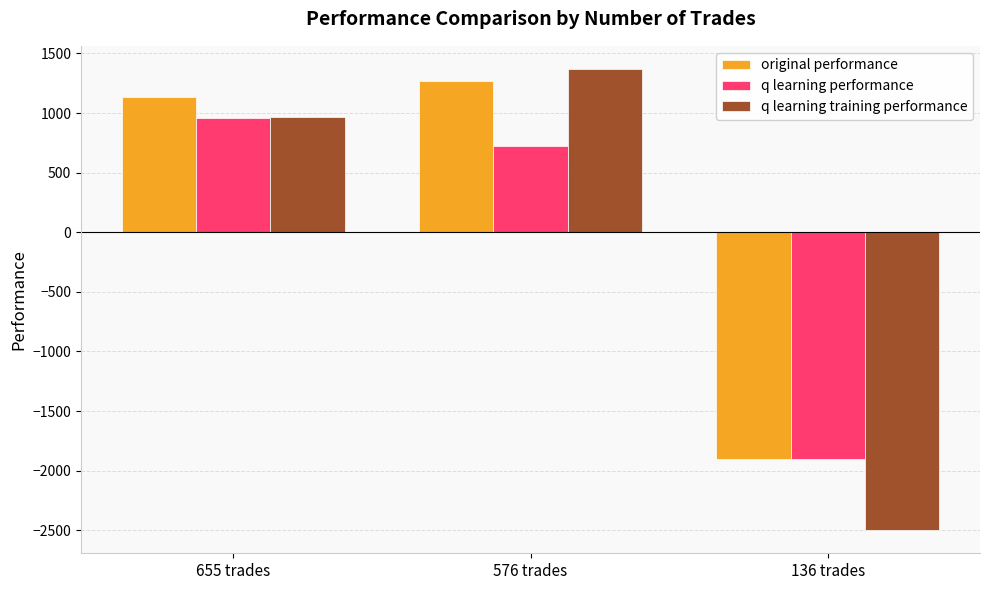

How many data points in original performance are less than 1131?

1